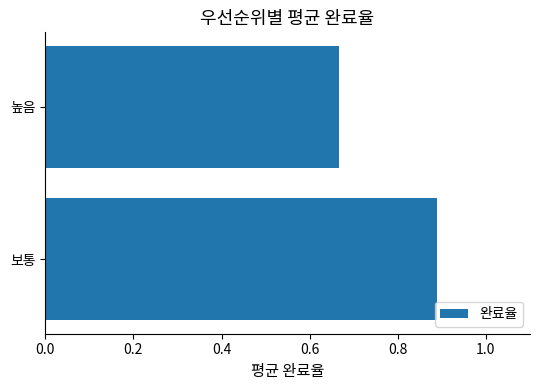

Which label corresponds to the smallest value in the chart?

높음